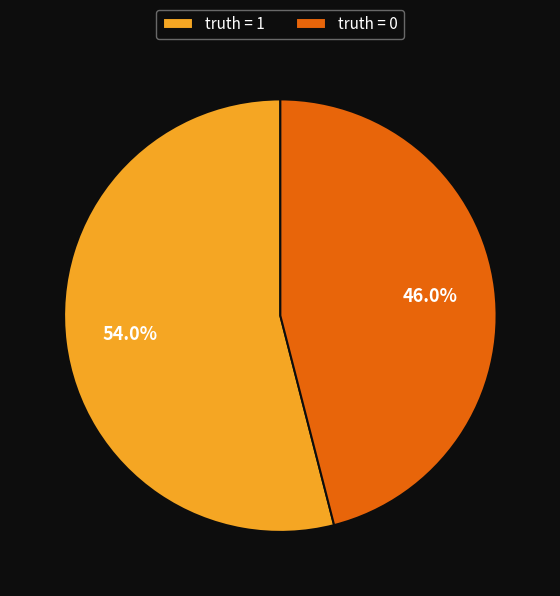

Is there a majority slice in this chart?

Yes